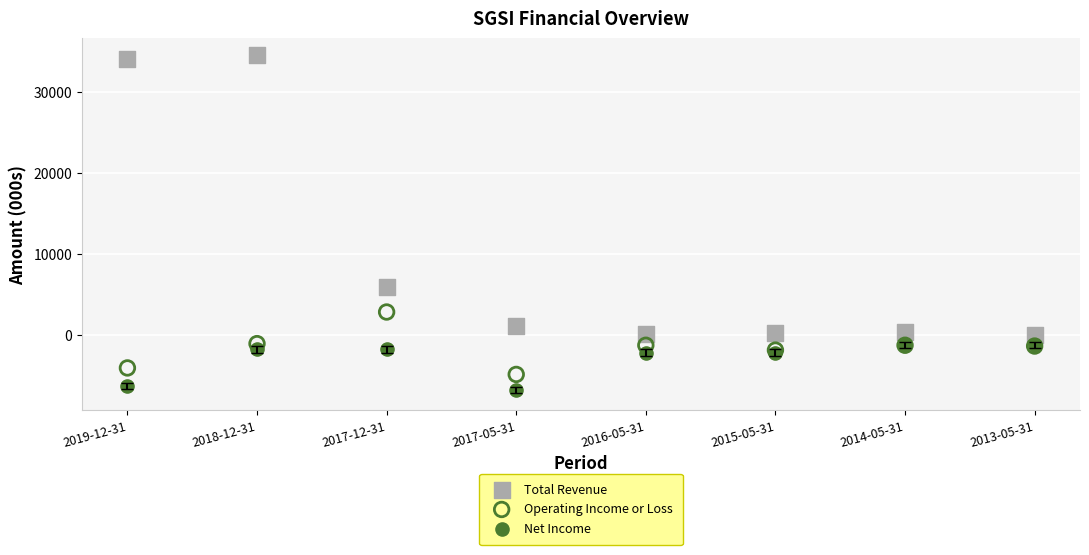

Across all series, what Y value is closest to 13850?

5900